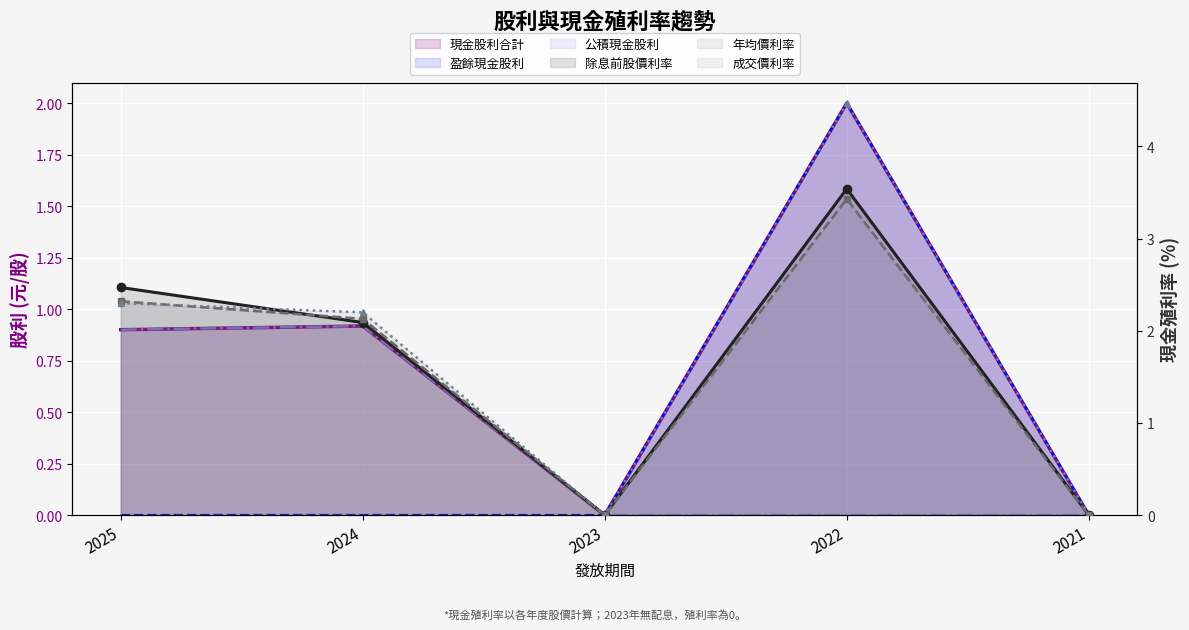

True or false: 現金股利合計 and 公積現金股利 intersect in this chart.

False